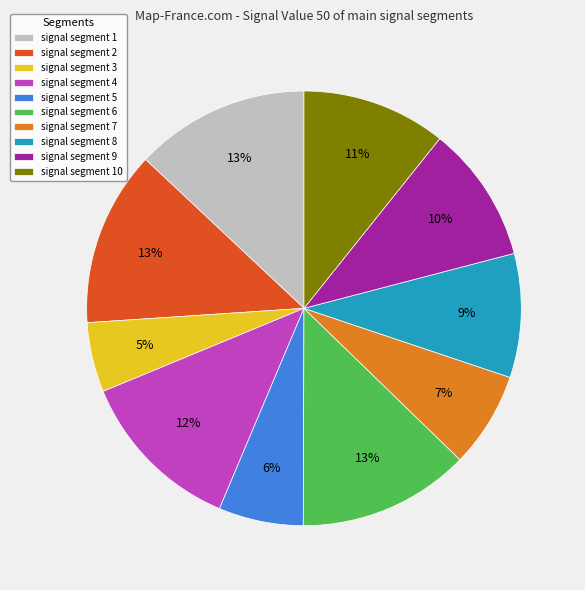

Is it true that signal segment 8 is 16% of the pie?

False